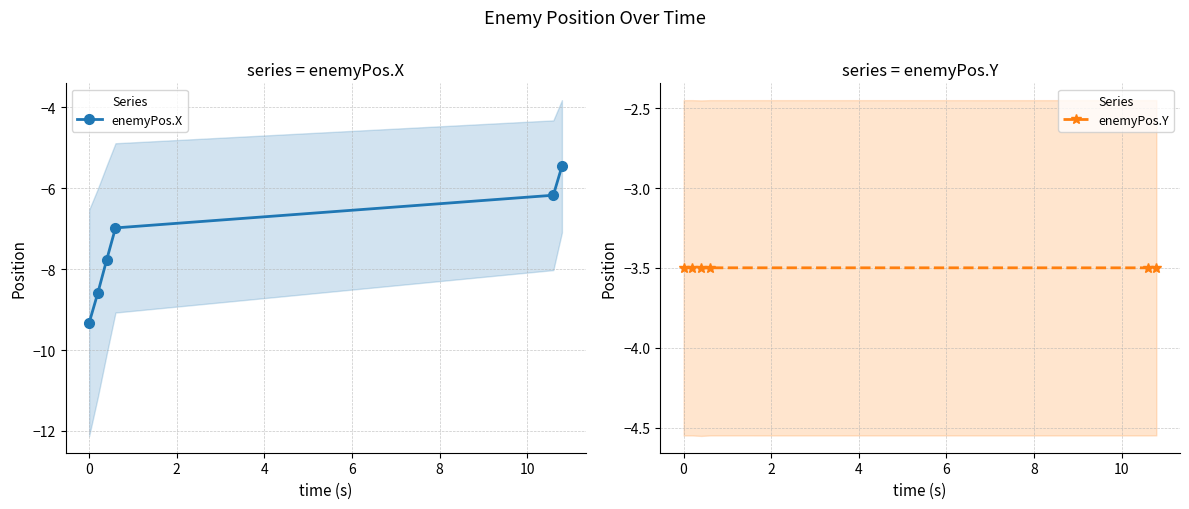

What is the value of the enemyPos.Y point at the 1st from the left?

-3.5